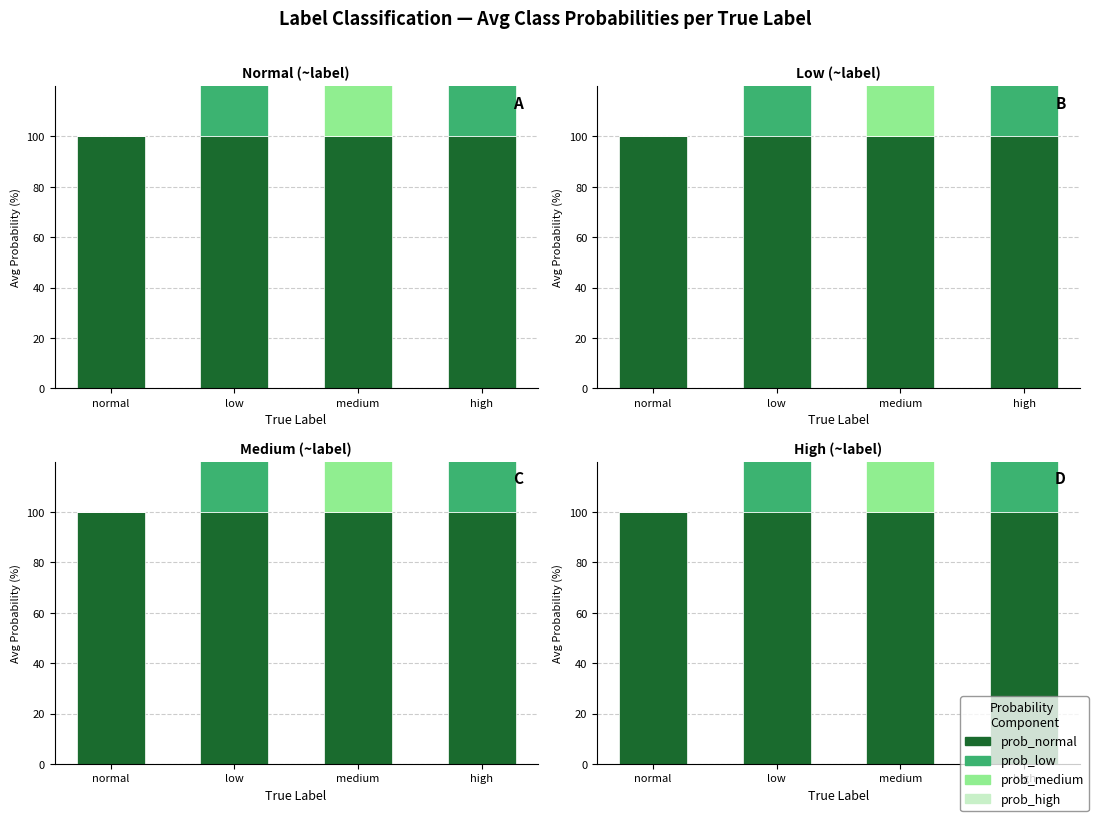

How many bars are there in total?

16